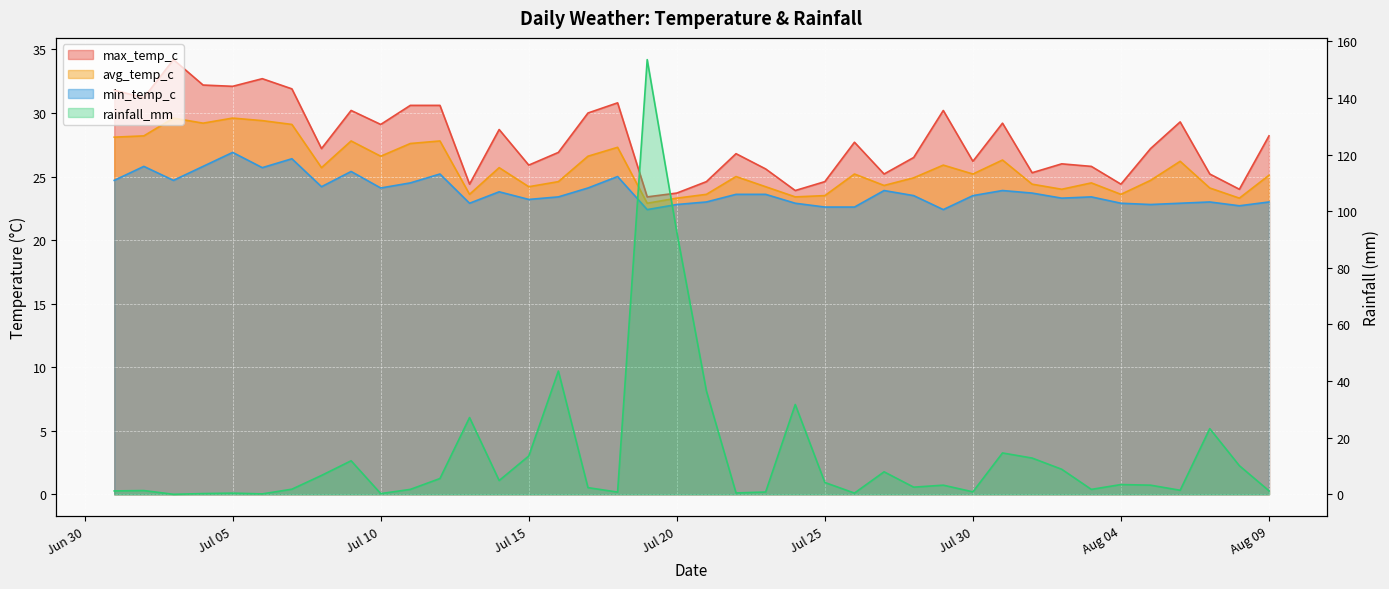

How many data points in avg_temp_c are above 25?

21